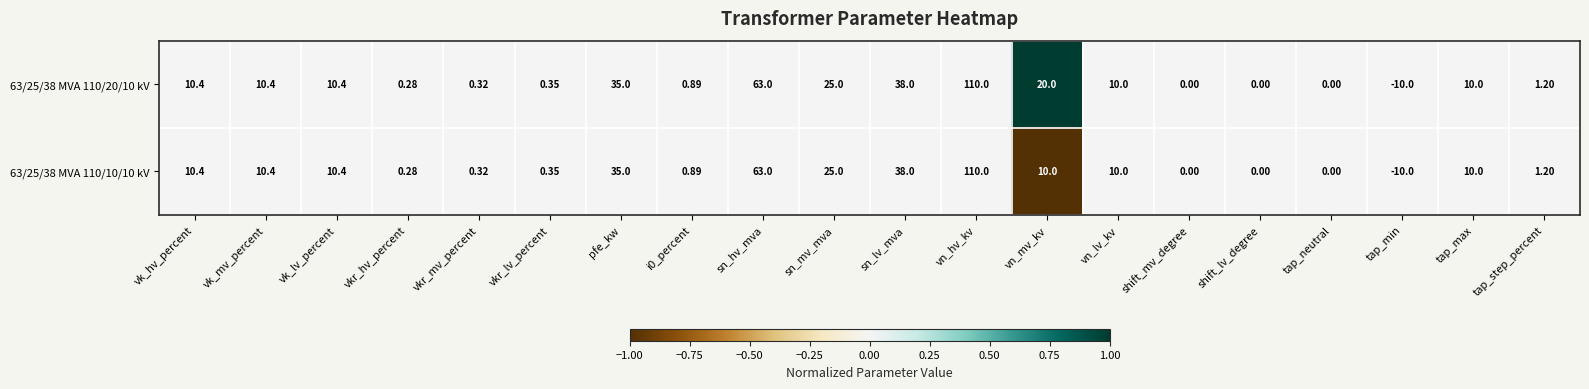

At which category is the sum across all series the highest?

vn_hv_kv